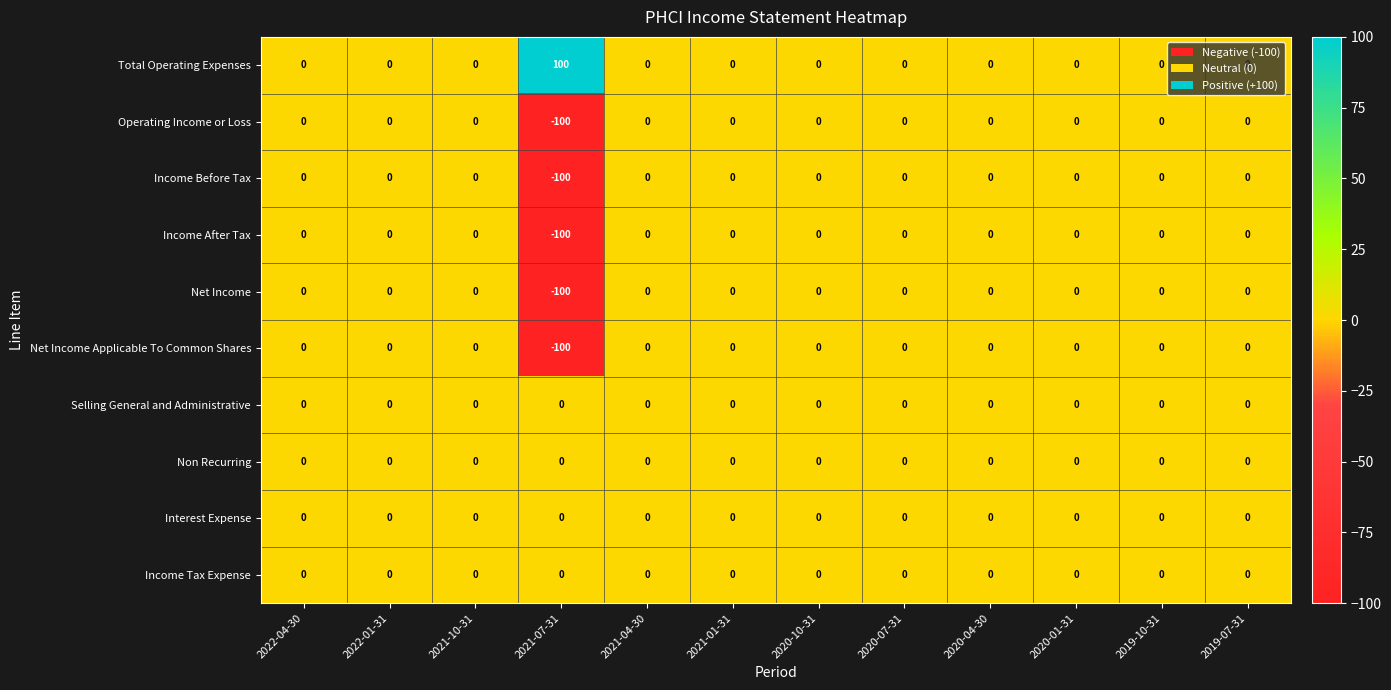

What is the maximum value shown in the chart?

100